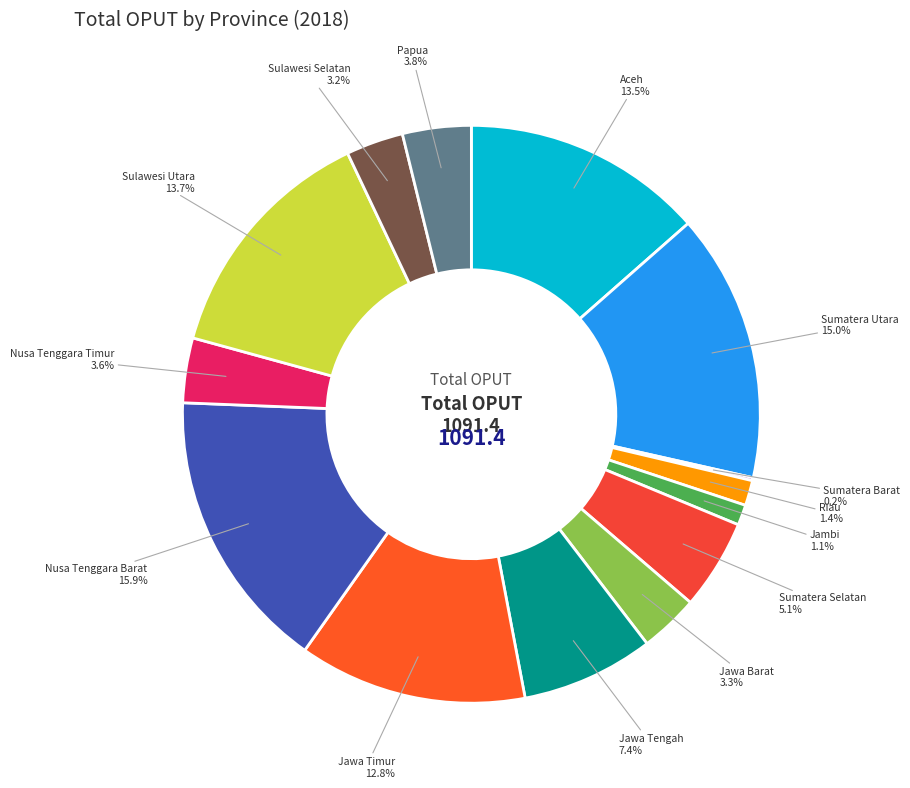

How much of the chart is everything except Papua?

96.2%